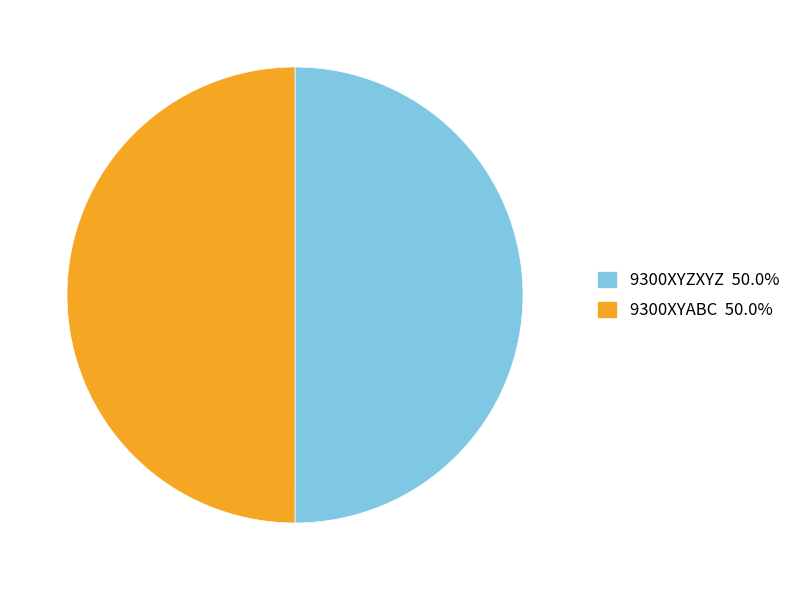

Do 9300XYABC 50.0% and 9300XYZXYZ 50.0% together represent more than half of the pie?

Yes